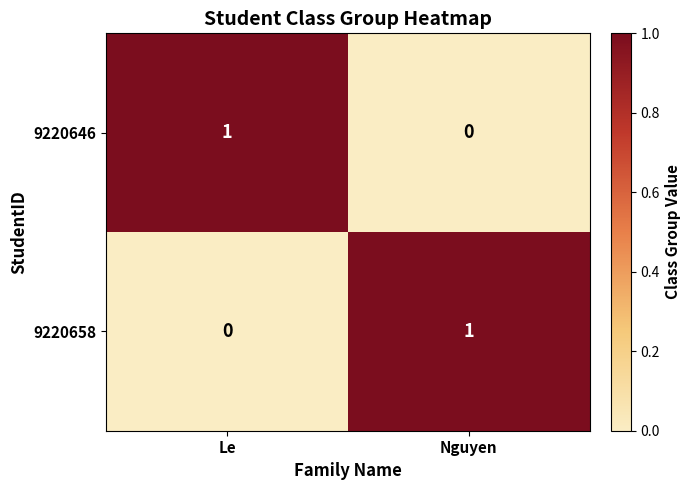

Which category has the highest value in the 9220658 series?

Nguyen